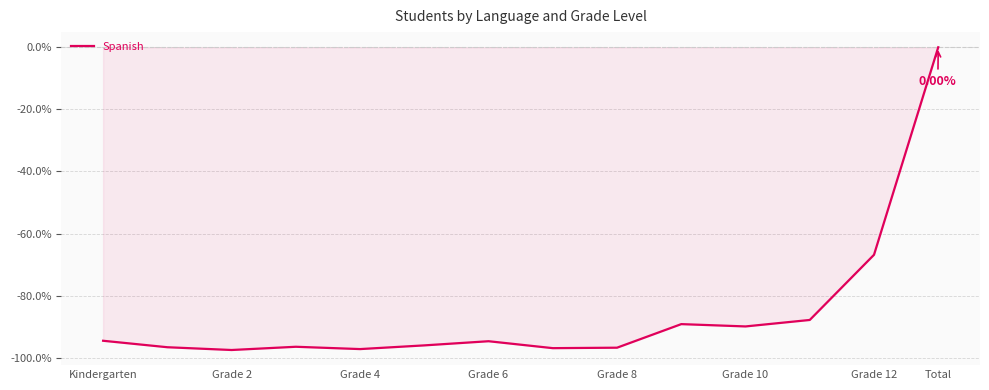

Does the chart have visible grid lines?

Yes